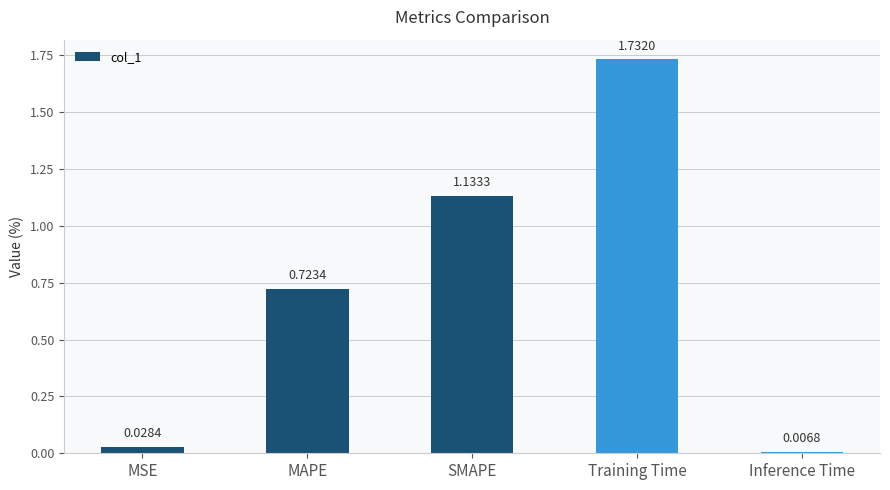

What is the difference between the values at MAPE and SMAPE?

0.4